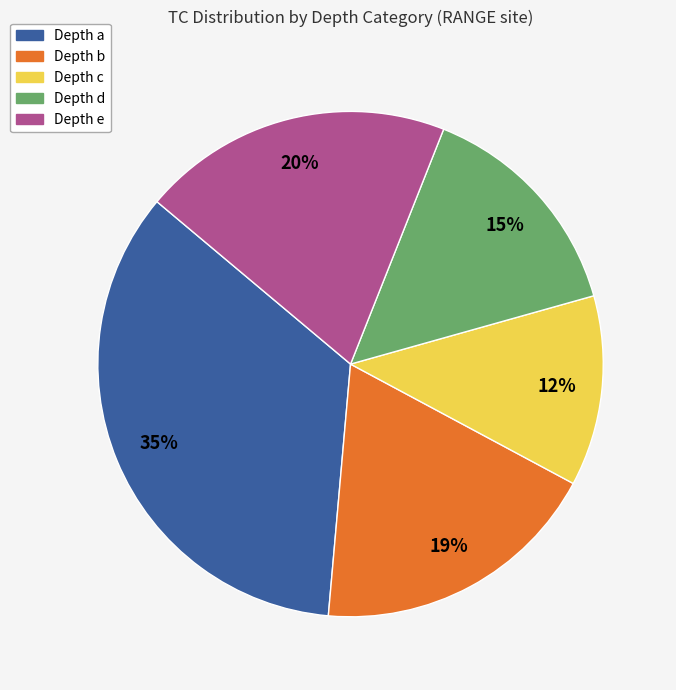

Does any single category account for the majority?

No